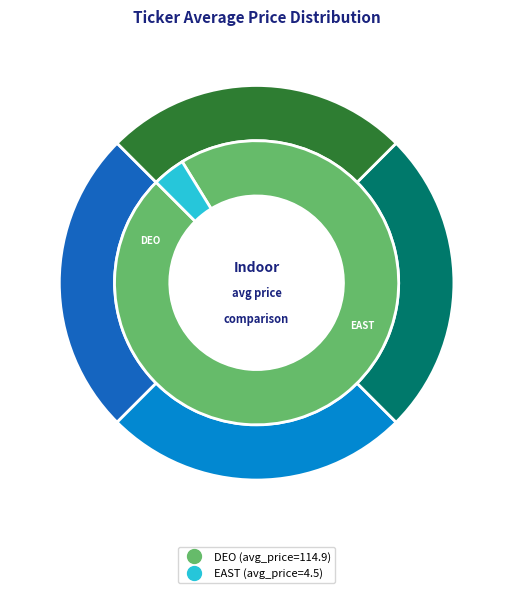

To the nearest percent, what is the average slice percentage?

50%